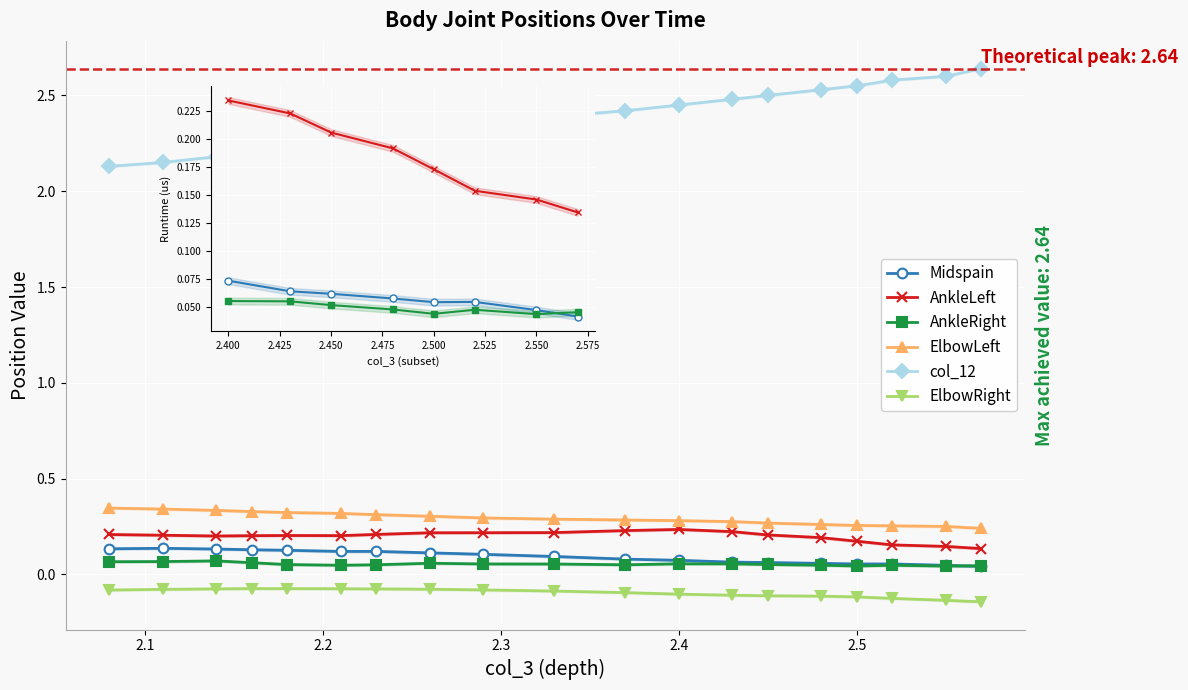

True or false: col_12 and ElbowRight intersect in this chart.

False